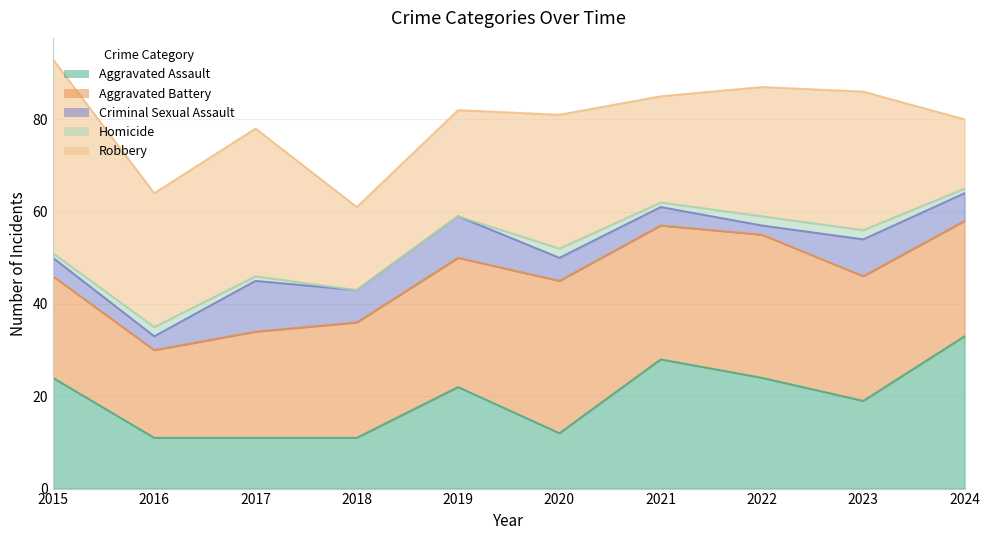

How many lines are shown in the chart?

5